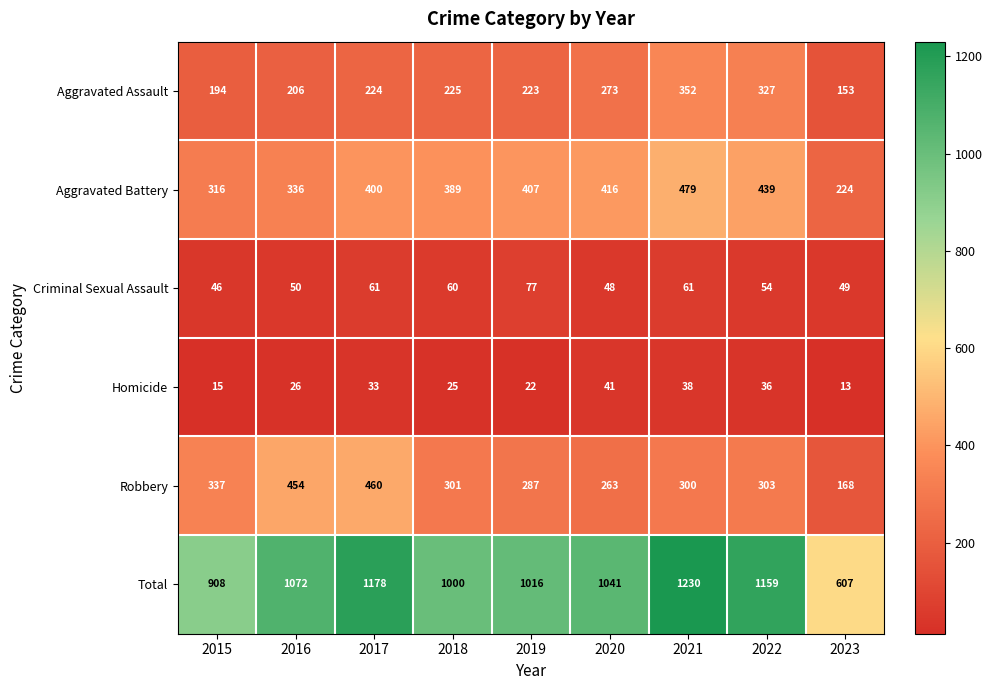

Is the value of Aggravated Assault at 2017 greater than the value of Total at 2021?

No